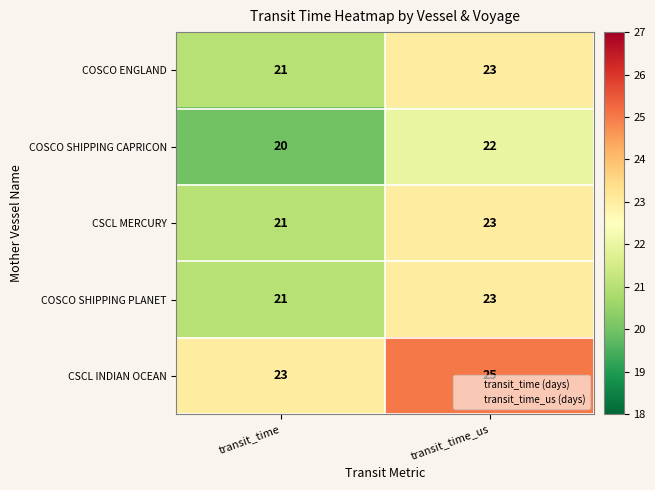

What is the difference between the highest and lowest values at transit_time?

3